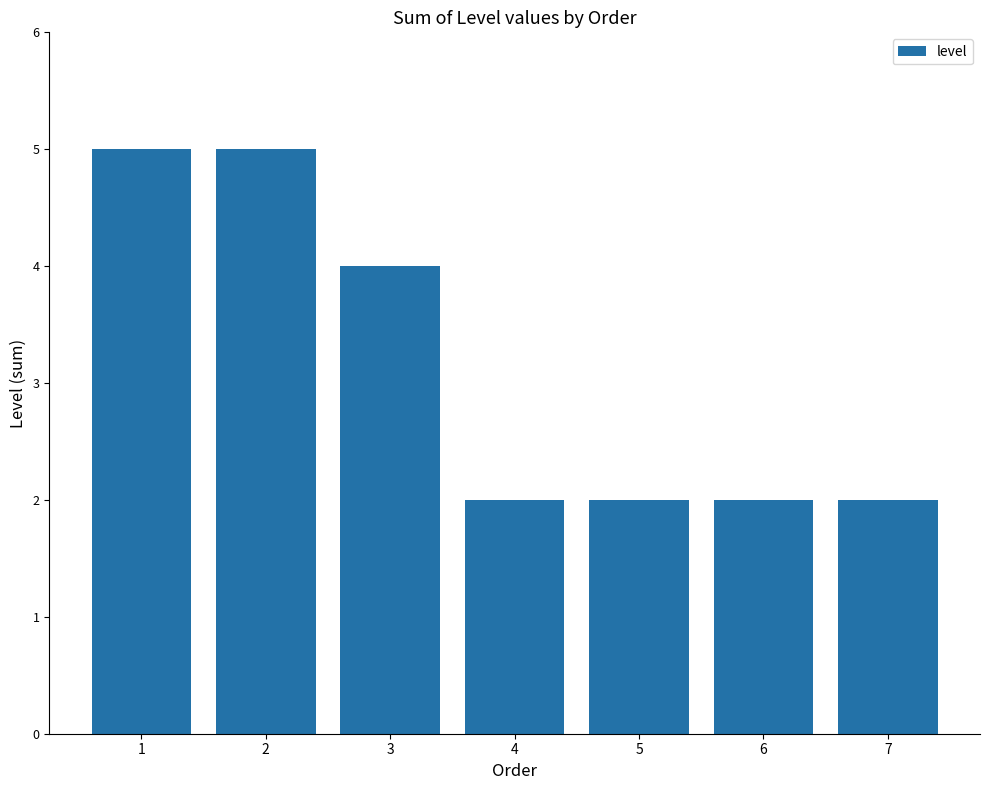

What is the difference between the second highest and second lowest values?

3